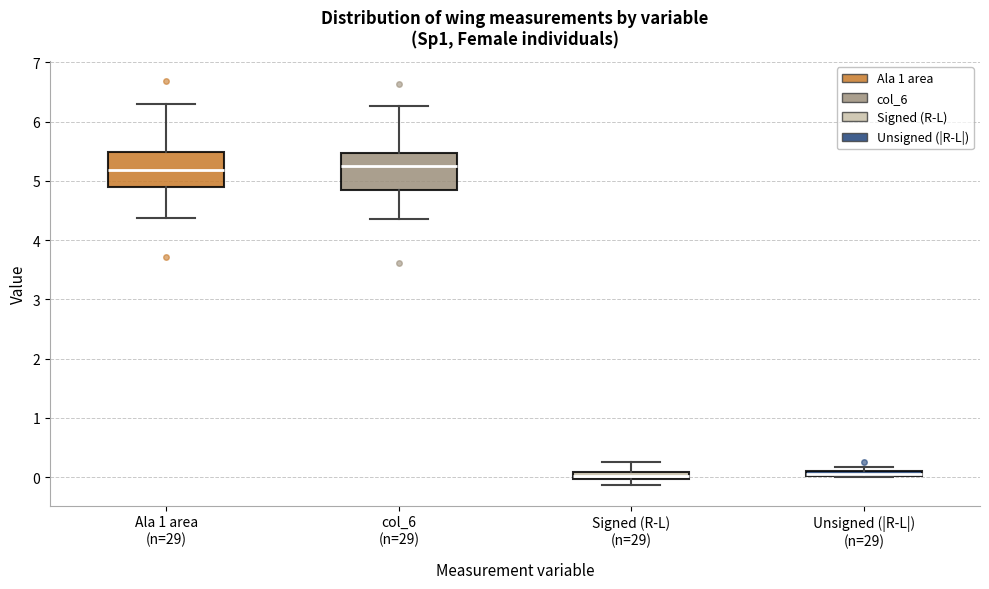

Where does the lower whisker of the box for Signed (R-L) (n=29) end on the y-axis? The values are not printed on the chart, so give them approximately, as read against the axis.

-0.1